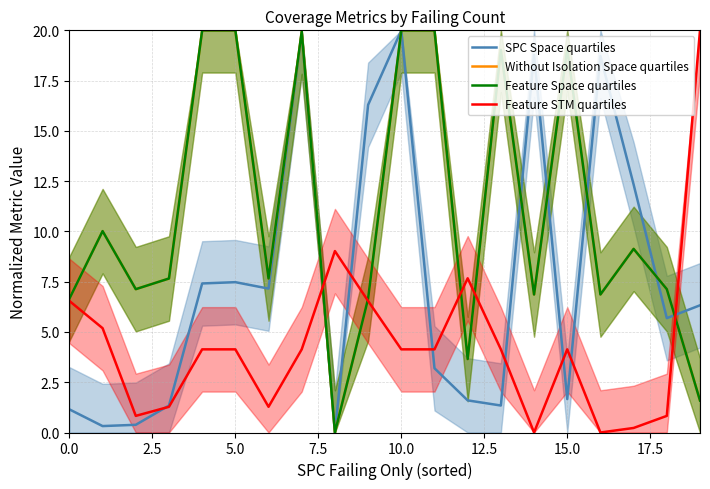

How many data points in Without Isolation Space quartiles are less than 7?

7